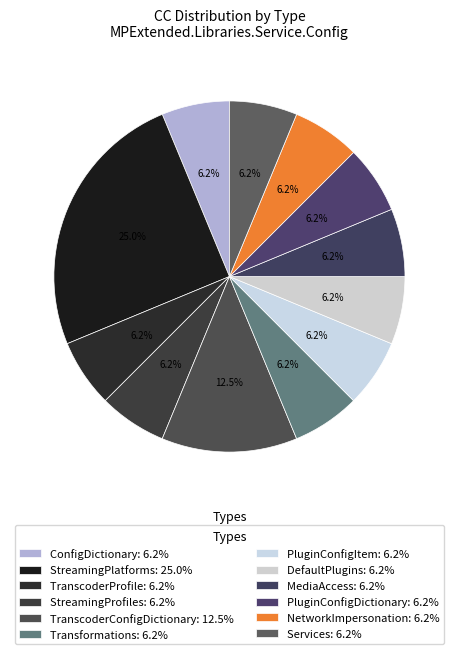

How many slices are in this pie chart?

12